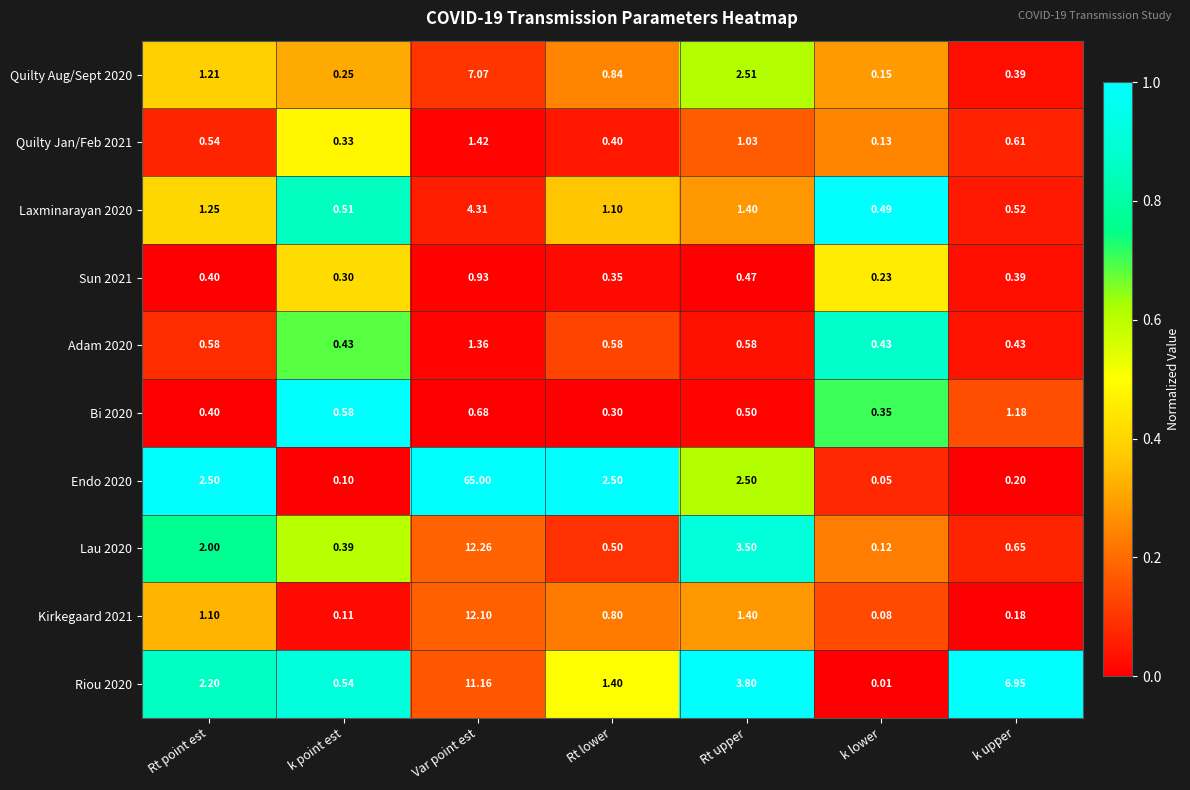

Which series has the largest total across all categories?

Endo 2020